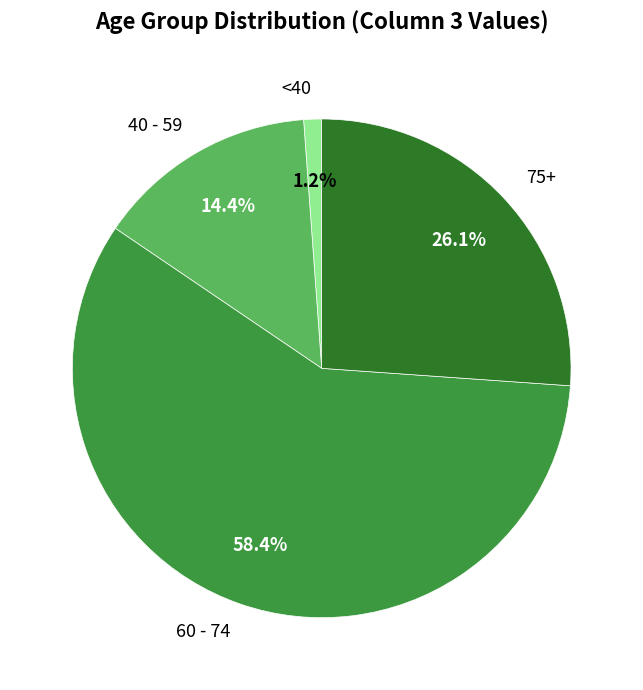

Which category accounts for the majority?

60 - 74